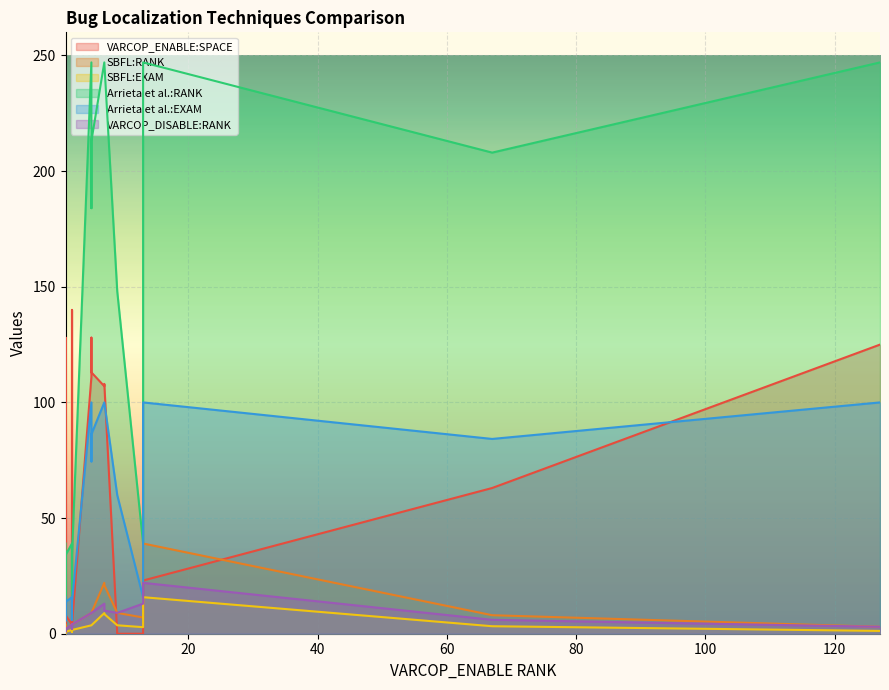

What are all the series names shown in the legend?

VARCOP_ENABLE:SPACE, SBFL:RANK, SBFL:EXAM, Arrieta et al.:RANK, Arrieta et al.:EXAM, VARCOP_DISABLE:RANK